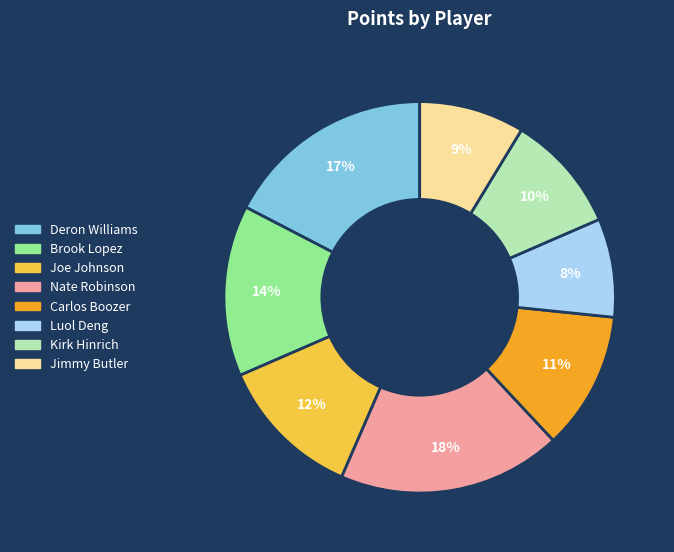

Is the sum of Carlos Boozer and Joe Johnson greater than half?

No